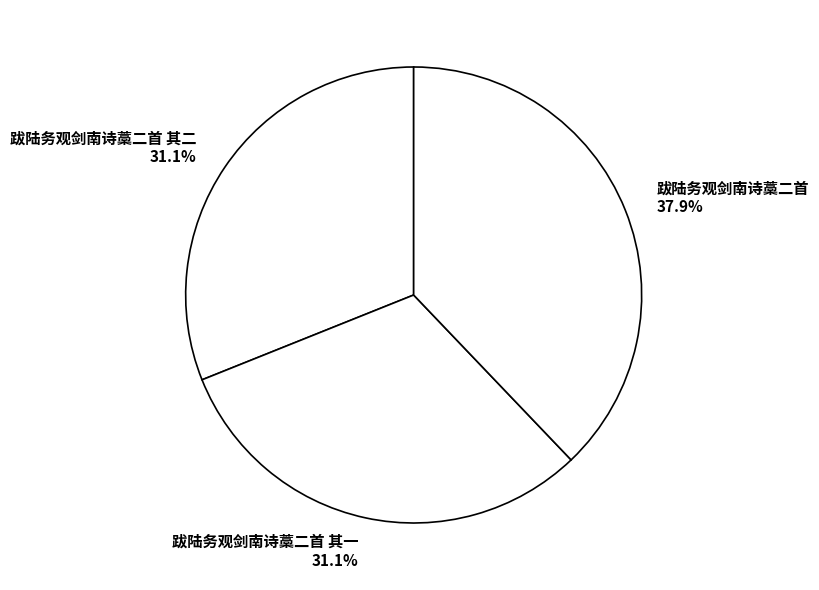

How many slices are in this pie chart?

3